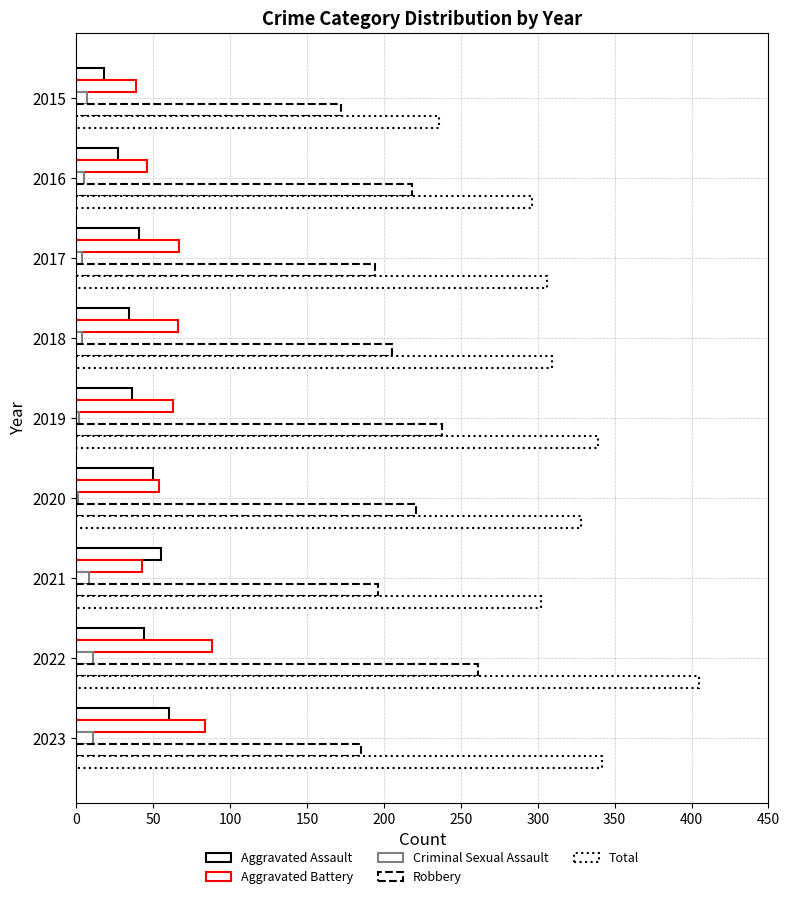

How many series are shown in this chart?

5